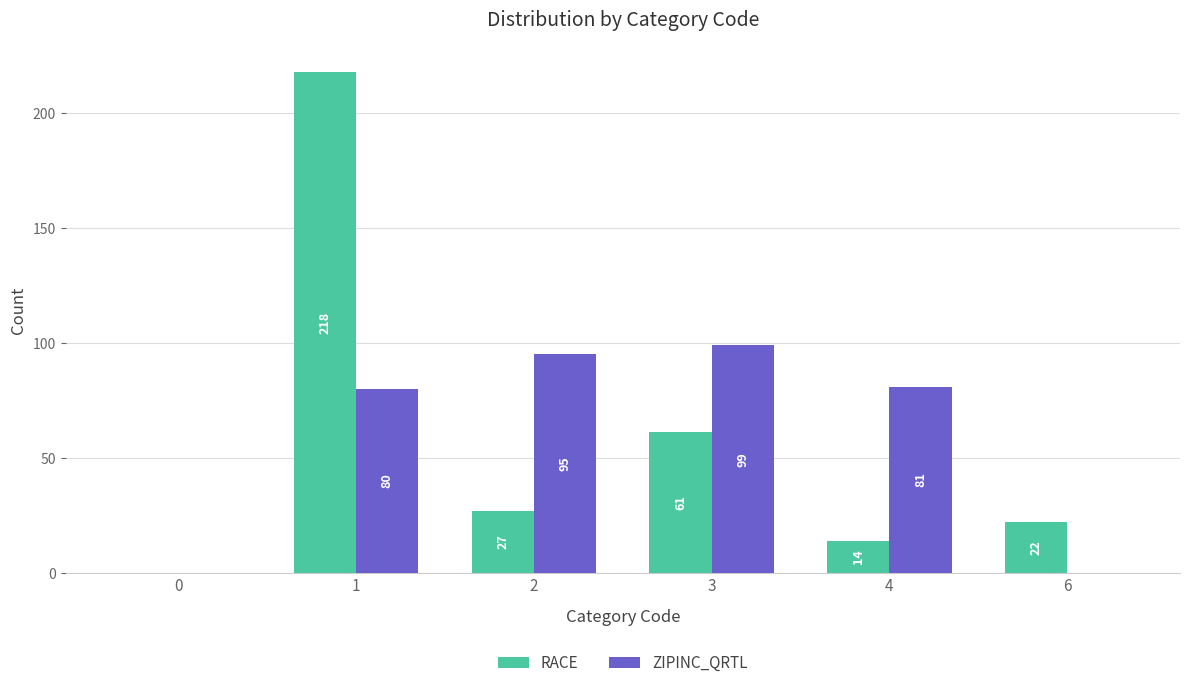

Reading right to left, what are all the values shown in this chart?

RACE: 22	14	61	27	218	0
ZIPINC_QRTL: 0	81	99	95	80	0